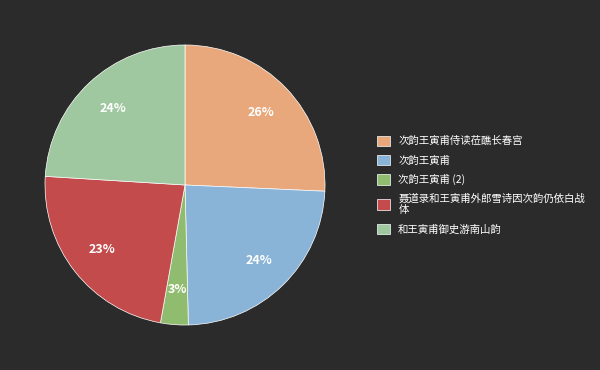

To the nearest percent, what is the difference between the largest and smallest slice percentages?

23%